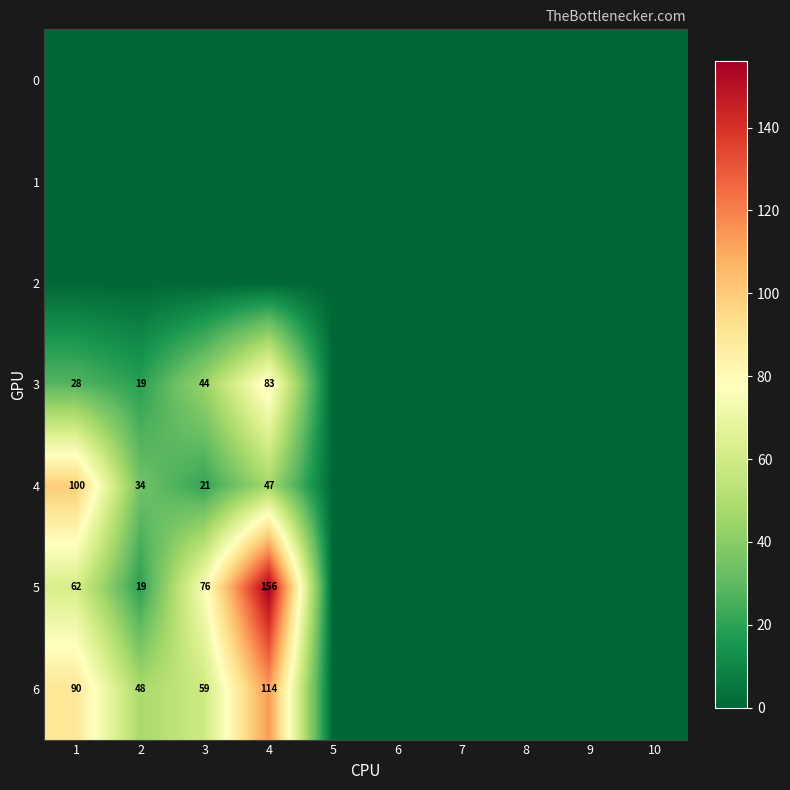

What is the sum of all 4 values?

202